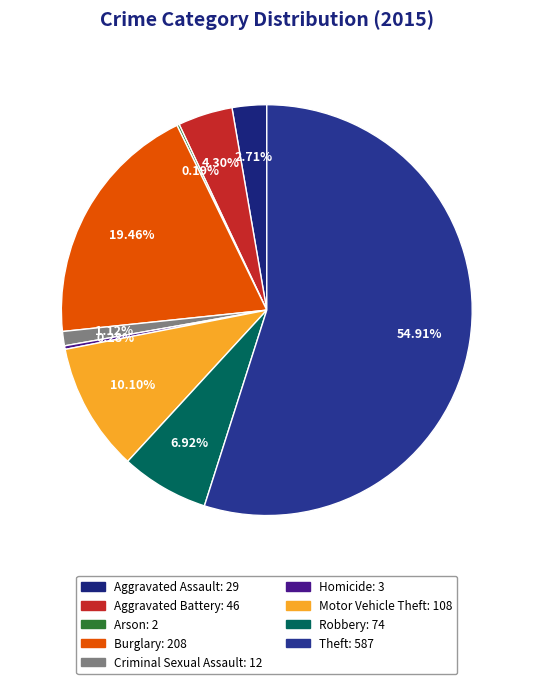

How much of the chart is everything except Theft?

45.1%